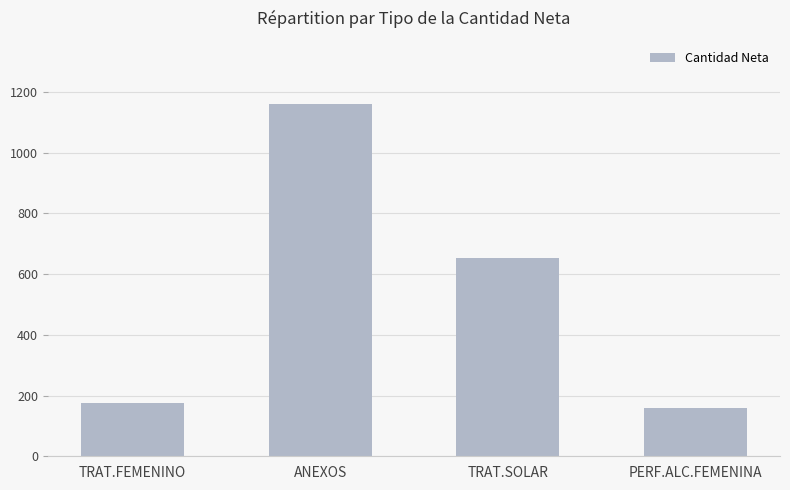

What is the sum of the values at TRAT.SOLAR and TRAT.FEMENINO?

828